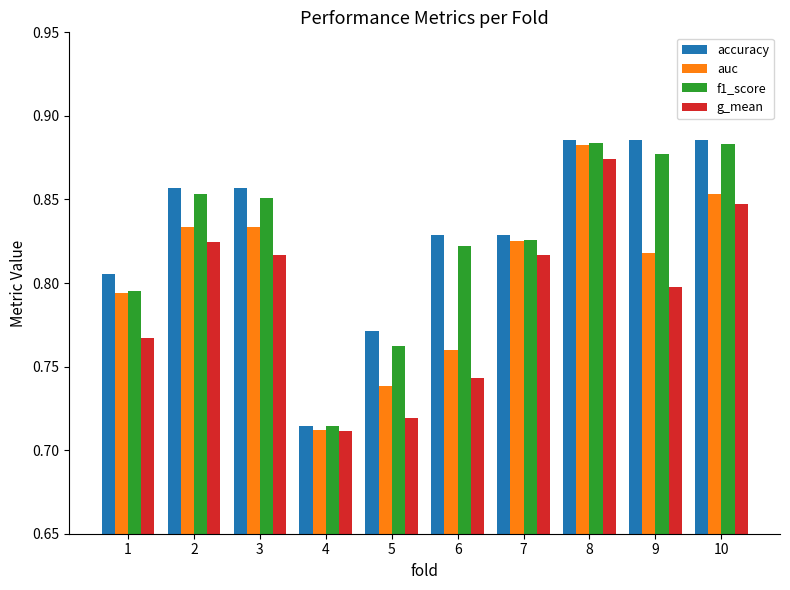

What is the total value across all series at 5?

3.0